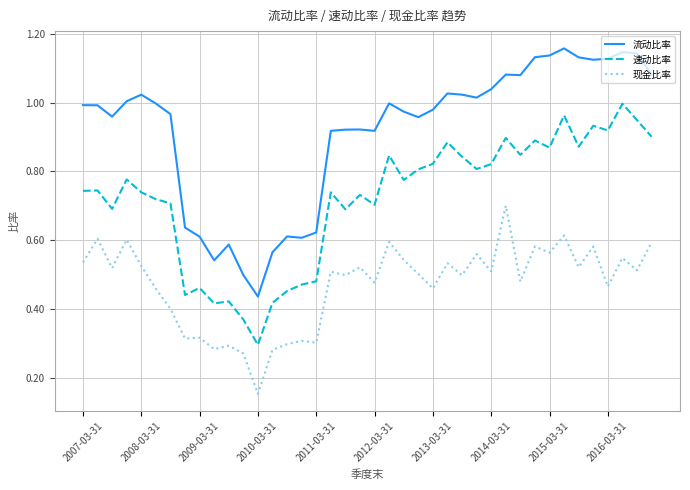

True or false: 速动比率 and 现金比率 cross at least once.

False